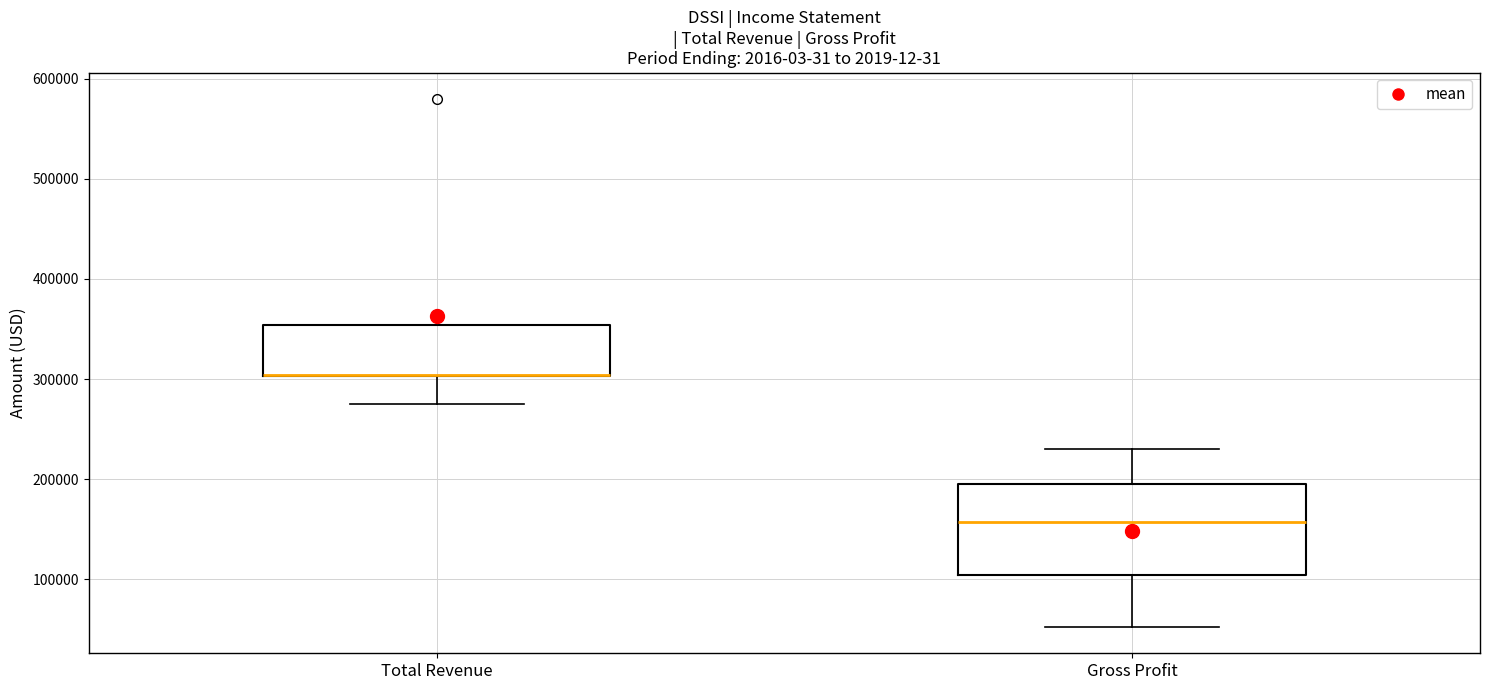

Comparing the boxes themselves (not the whiskers), which one is the tallest?

Gross Profit